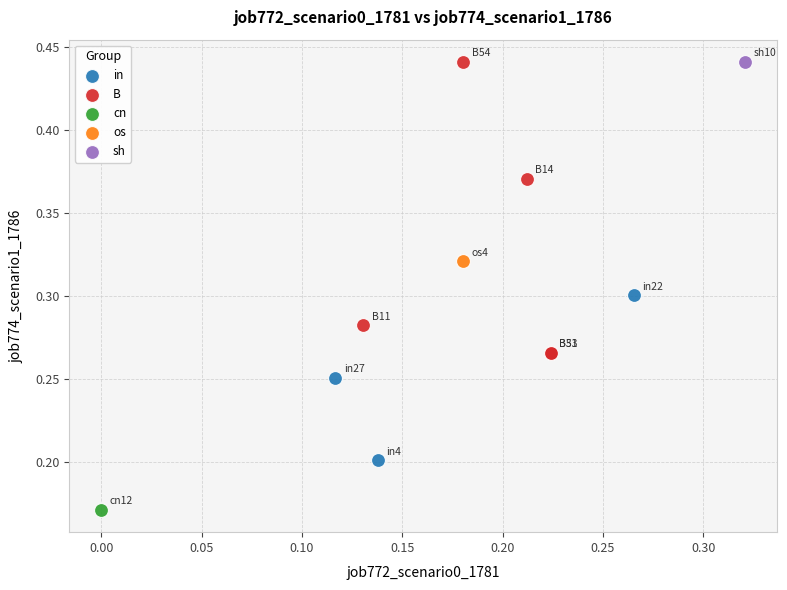

What are all the series names shown in the legend?

in, B, cn, os, sh